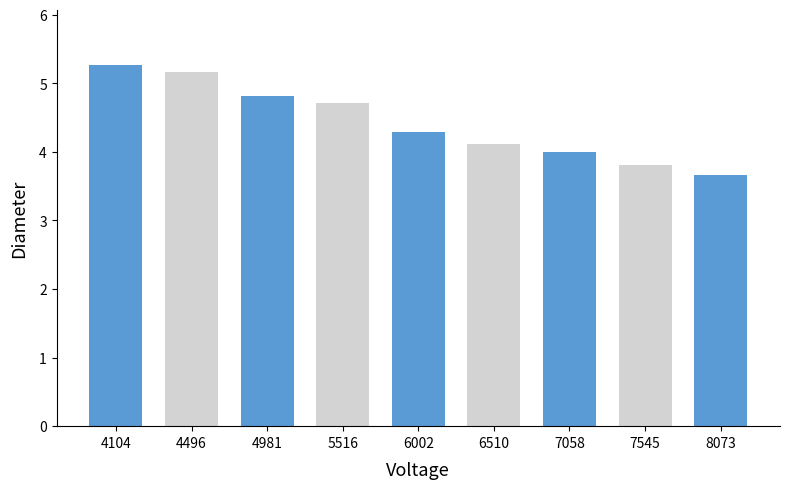

What is the minimum value shown in the chart?

3.7